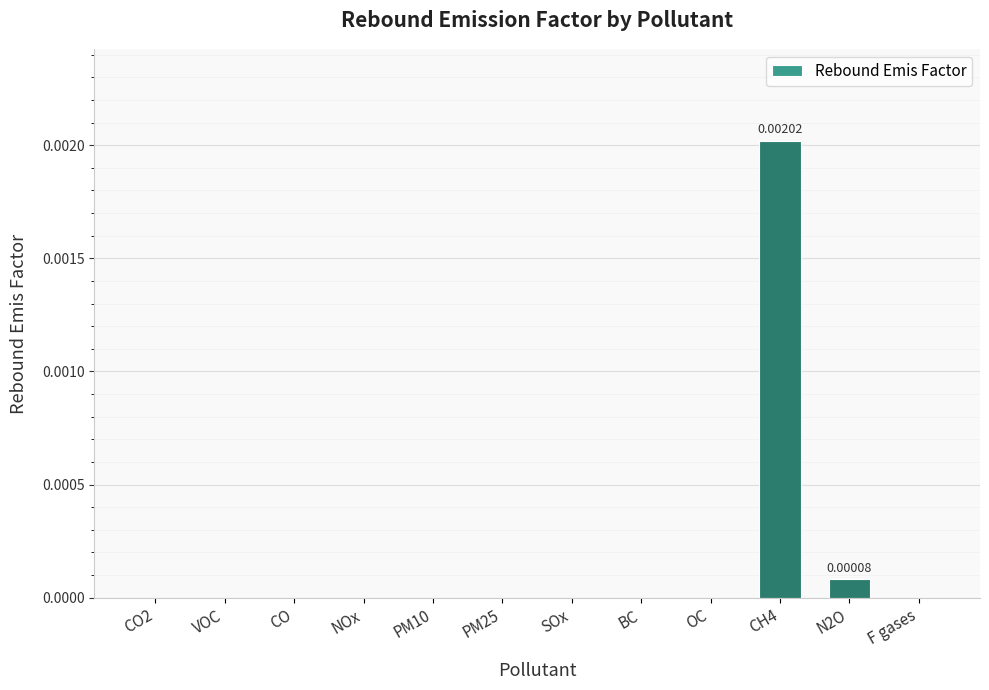

How many data points does each series have?

12